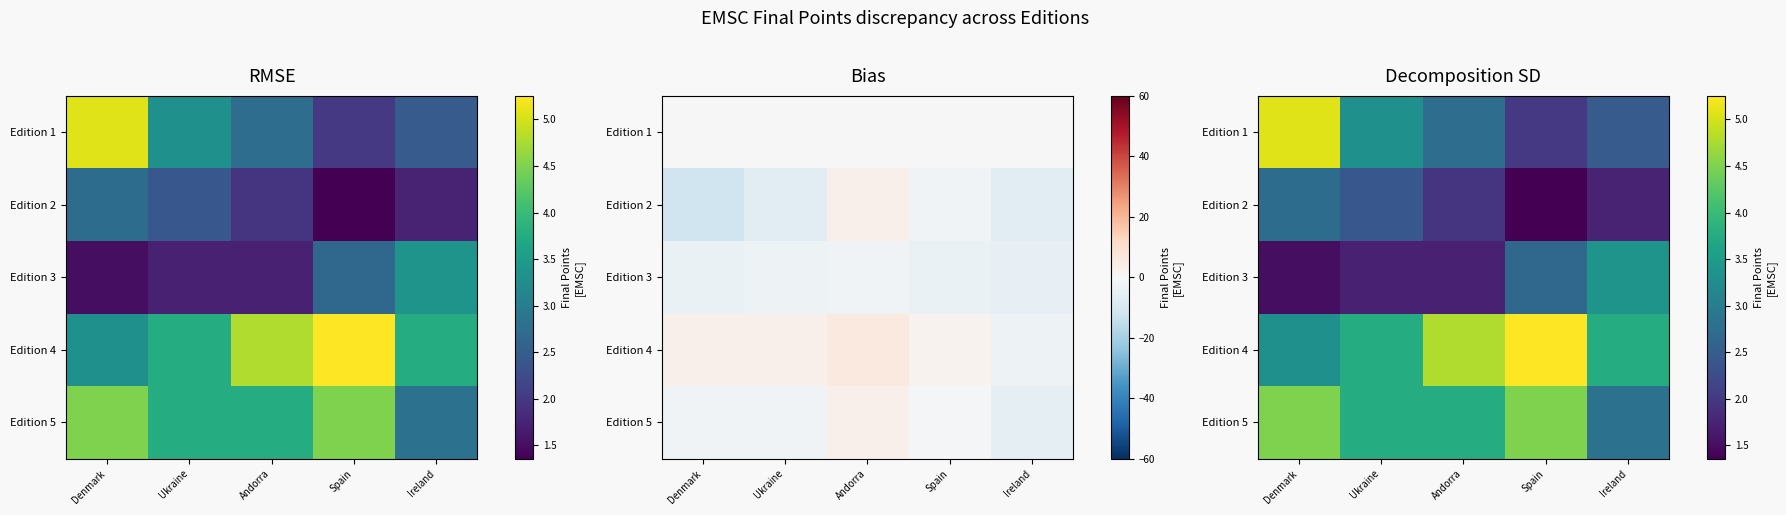

Is it true that Edition 4 equals 7.9 at Spain?

False